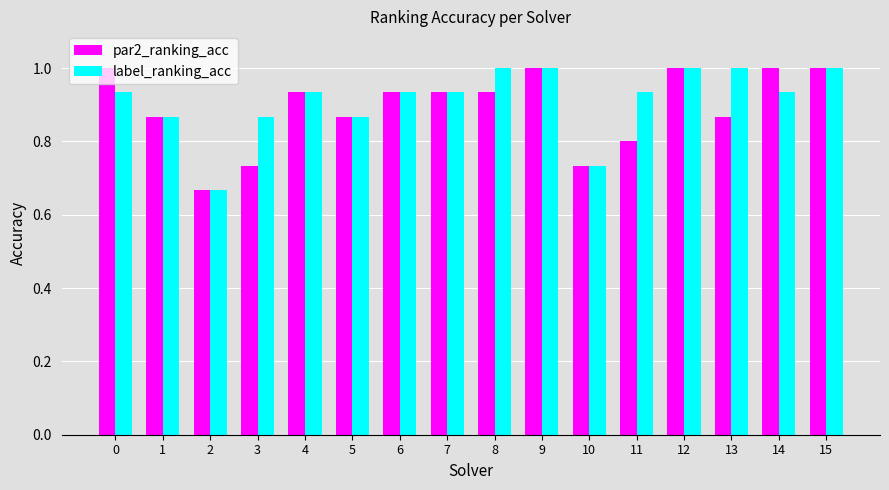

Between 3 and 8, which series saw the biggest shift?

par2_ranking_acc